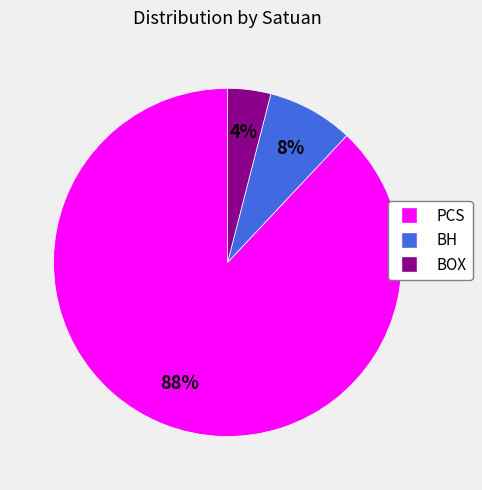

Rank the categories by value from highest to lowest.

PCS, BH, BOX